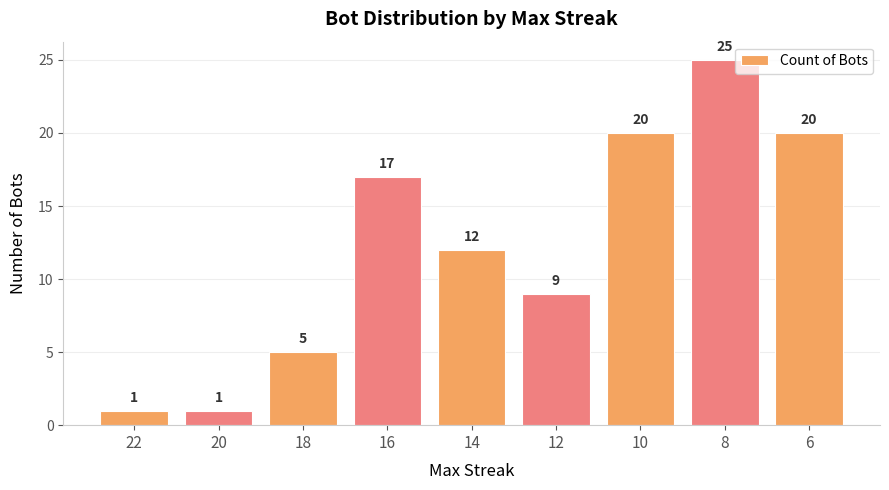

At which label does the data first exceed 12?

16